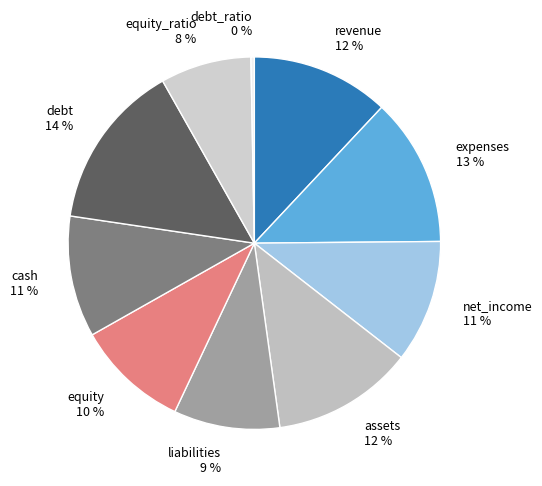

Combined, do liabilities and net_income account for over 50%?

No